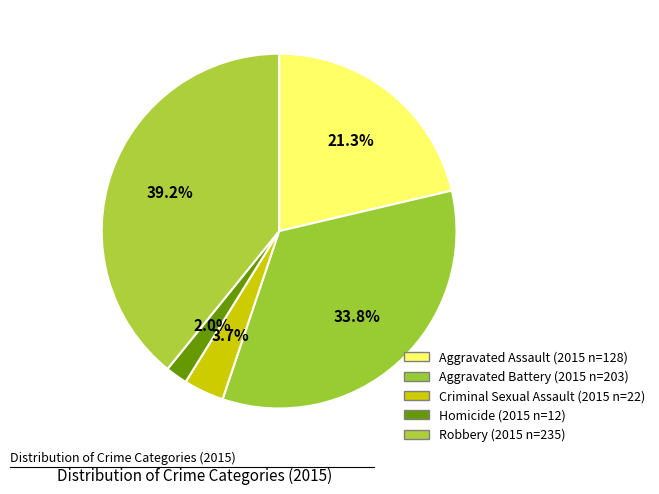

Which slice is the smallest?

Homicide